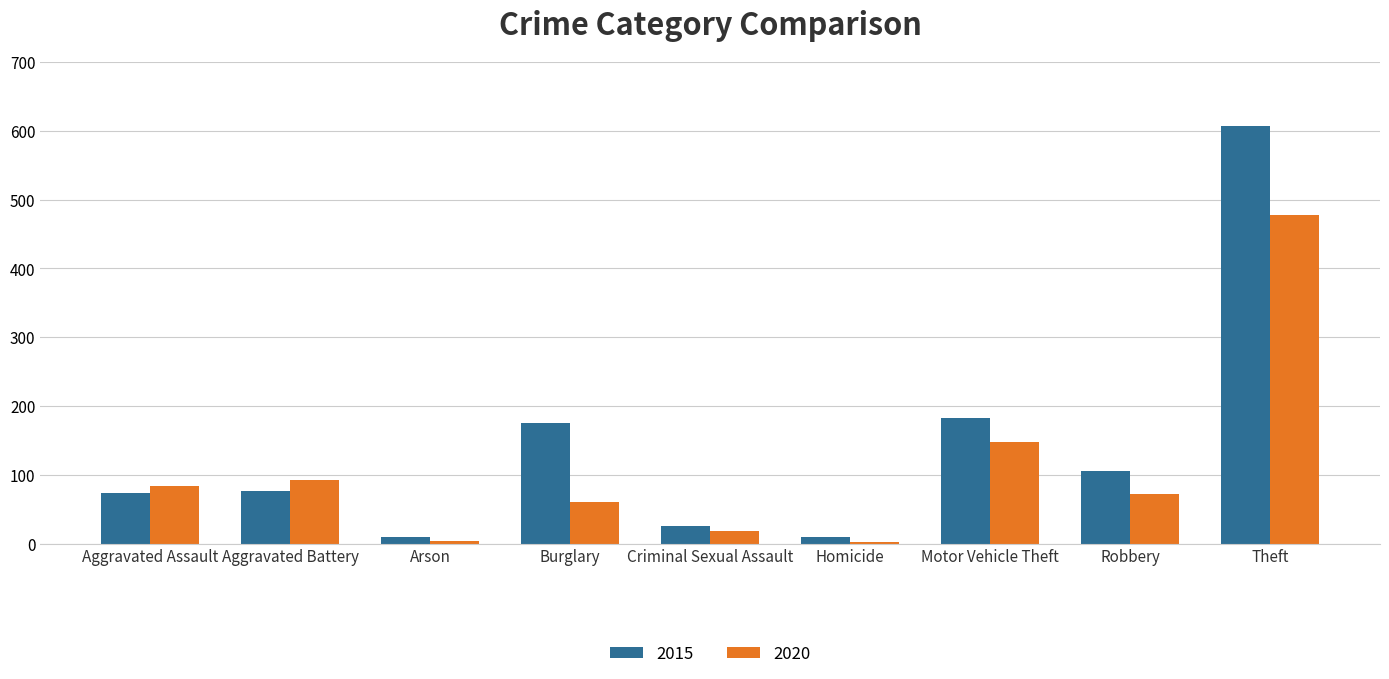

What is the sum of all 2015 values?

1264